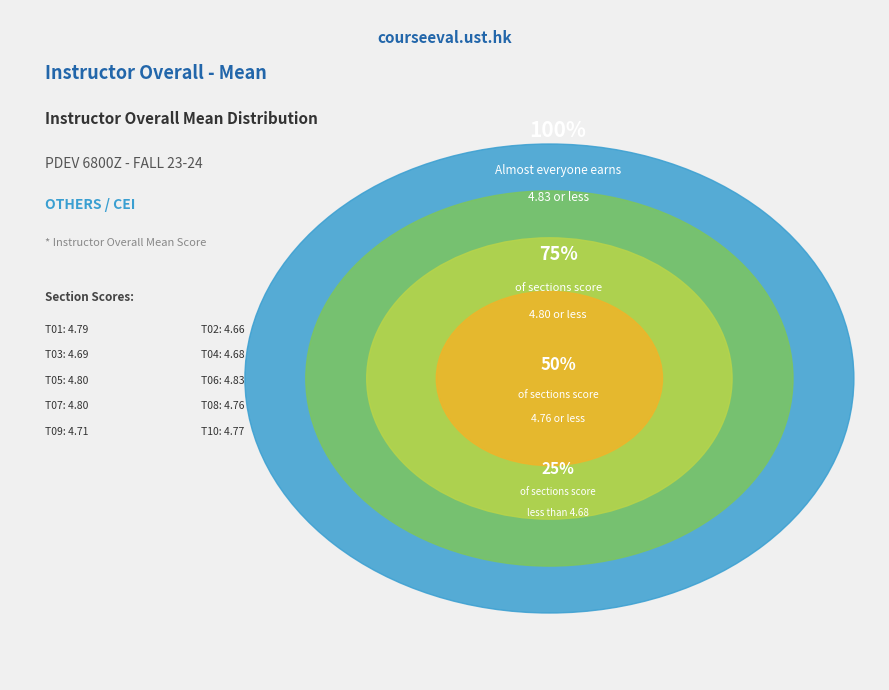

Combined, what portion of the pie is T07 and T03?

20.0%